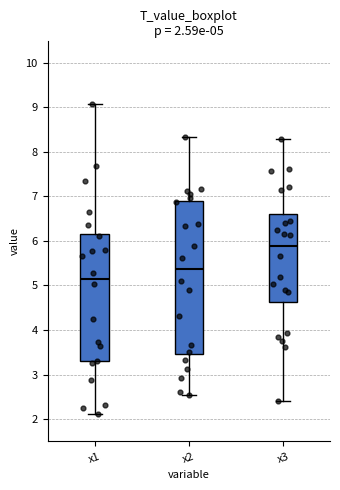

Which box has the highest median line?

x3